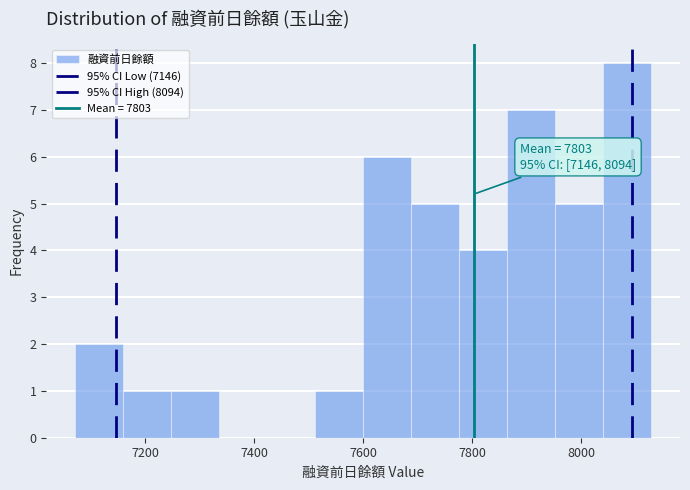

Which range on the x-axis has the tallest bar?

8040 to 8120